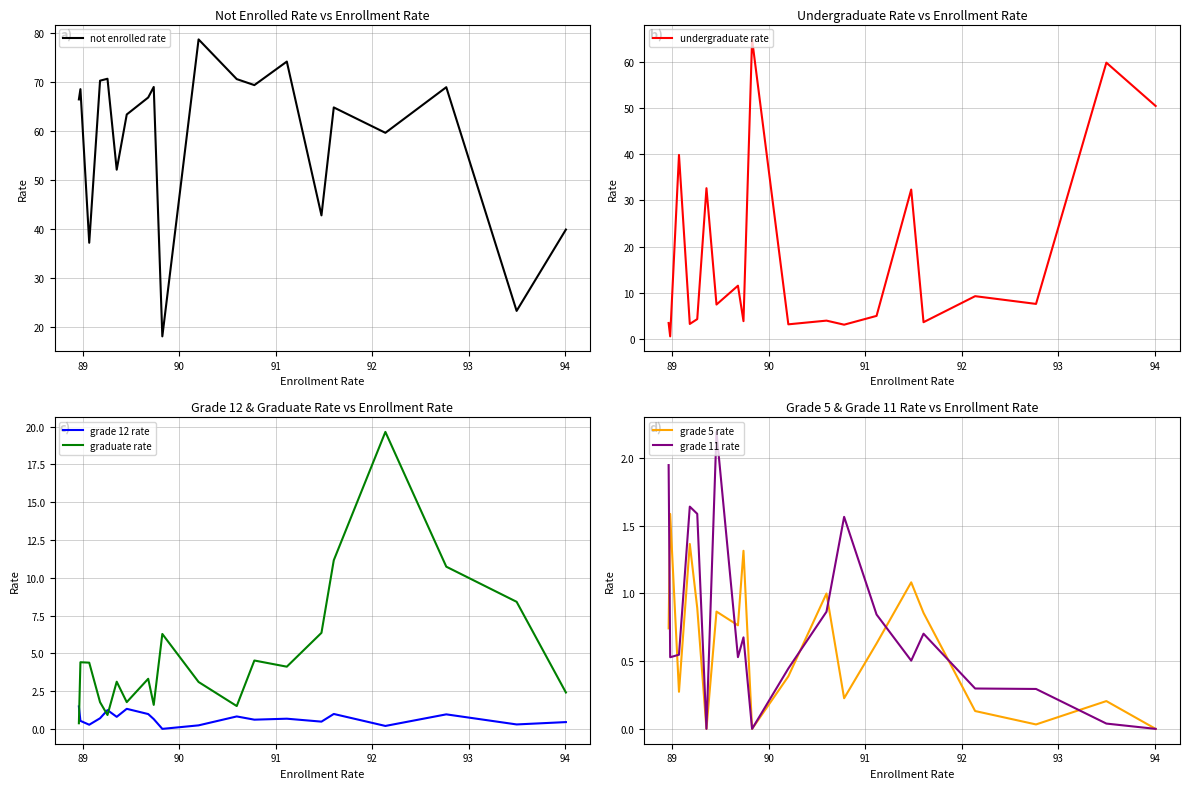

At how many categories does at least one series exceed 34?

20